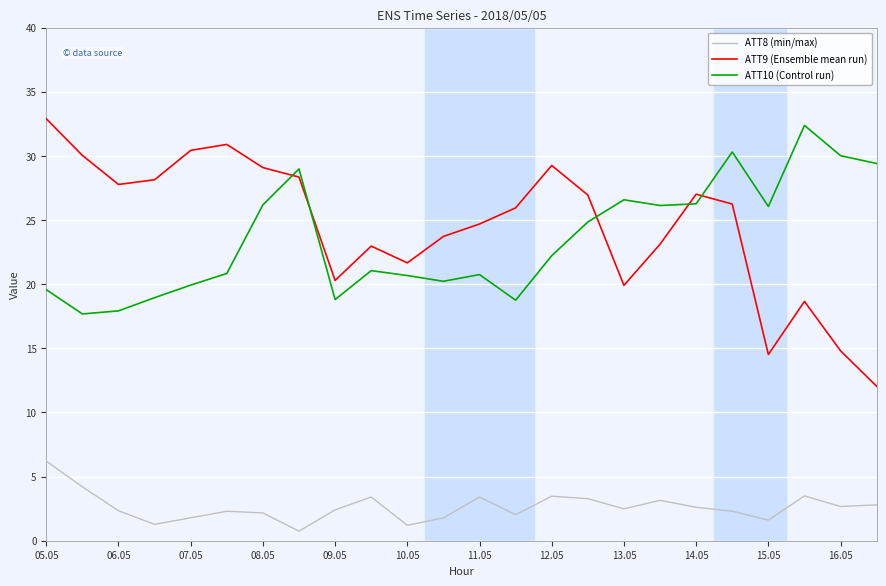

Is this an area chart (filled region under the line)?

No